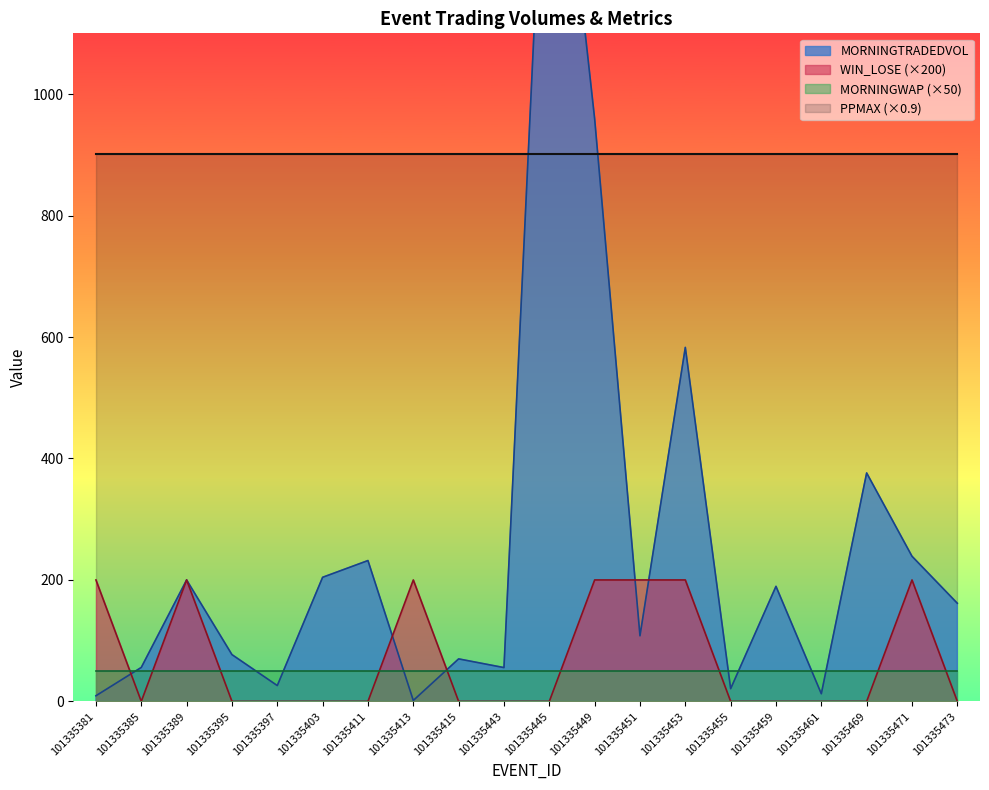

Which has a higher value, 101335411 or 101335395?

101335411